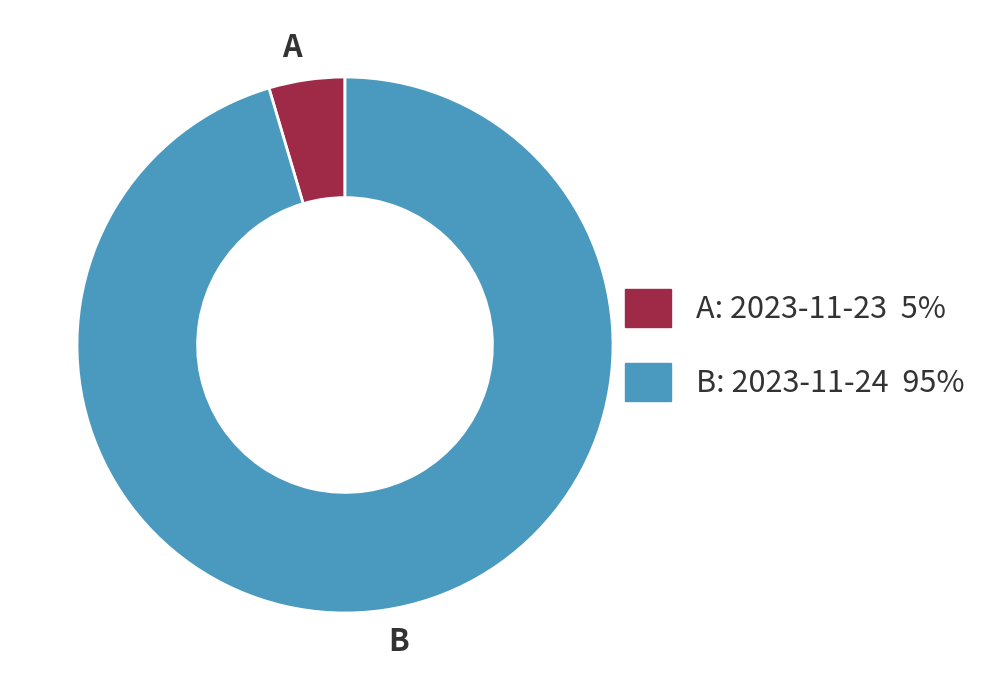

How many segments does this pie chart have?

2